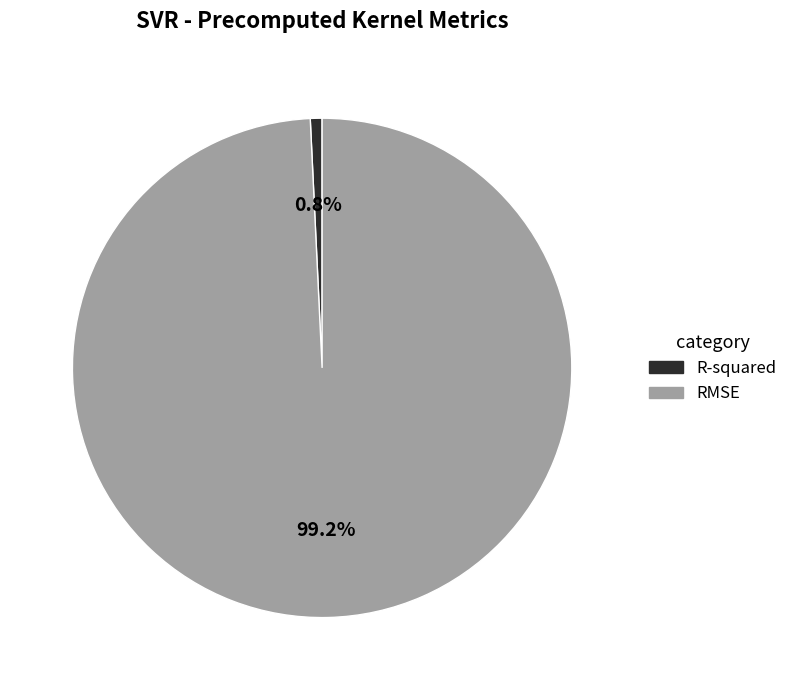

Which category has the biggest portion of the pie?

RMSE